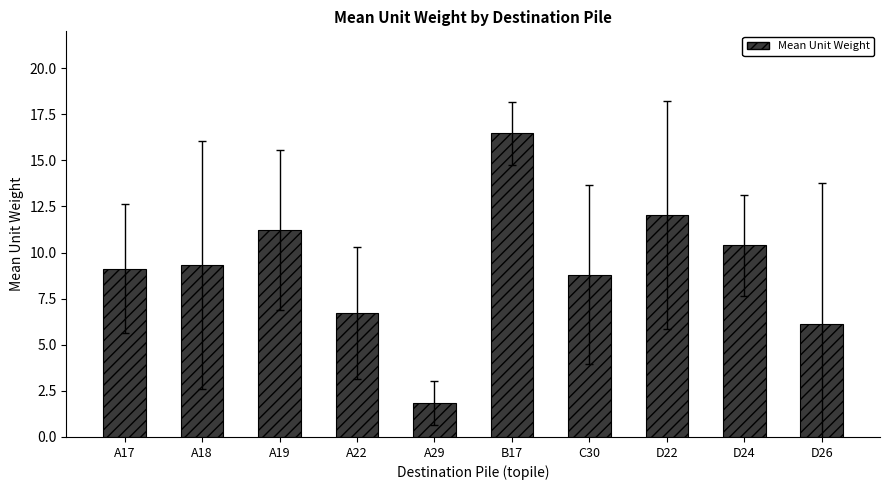

True or false: the data shows 16.5 at B17.

True